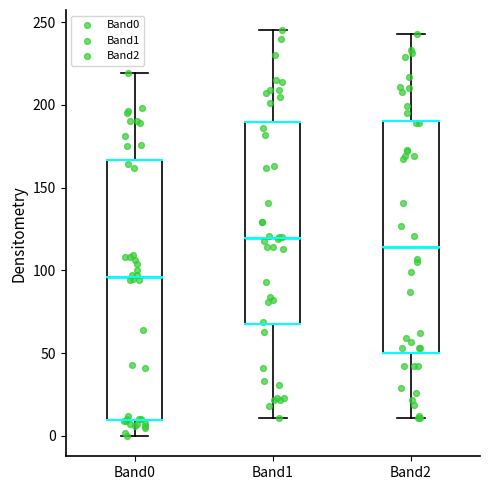

Which box is the tallest, from its lower edge to its upper edge?

Band0